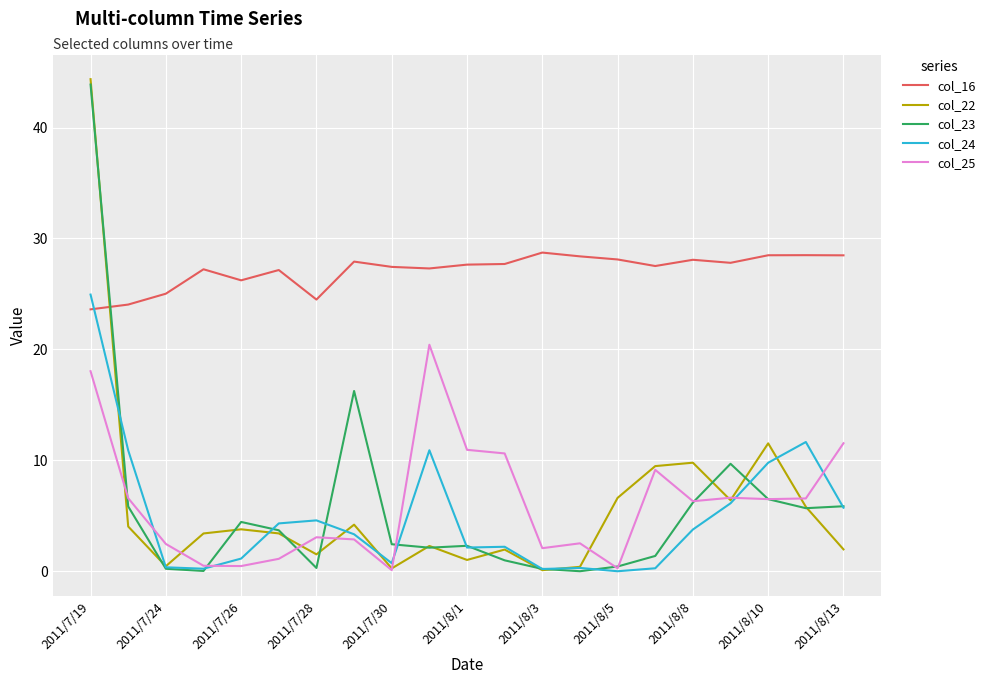

Which series has the largest total across all categories?

col_16